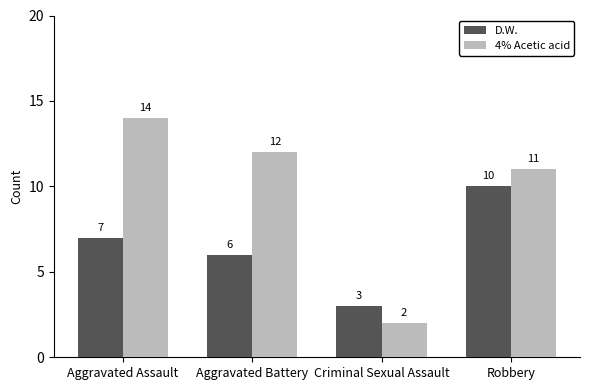

What is the difference between the D.W. values at Criminal Sexual Assault and Aggravated Assault?

4